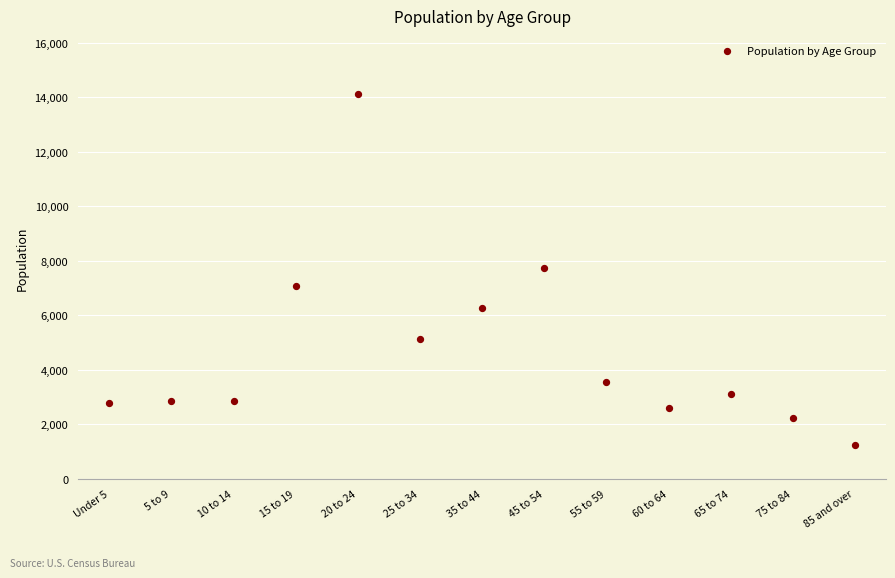

What is the range of Y values (max minus min)?

12881